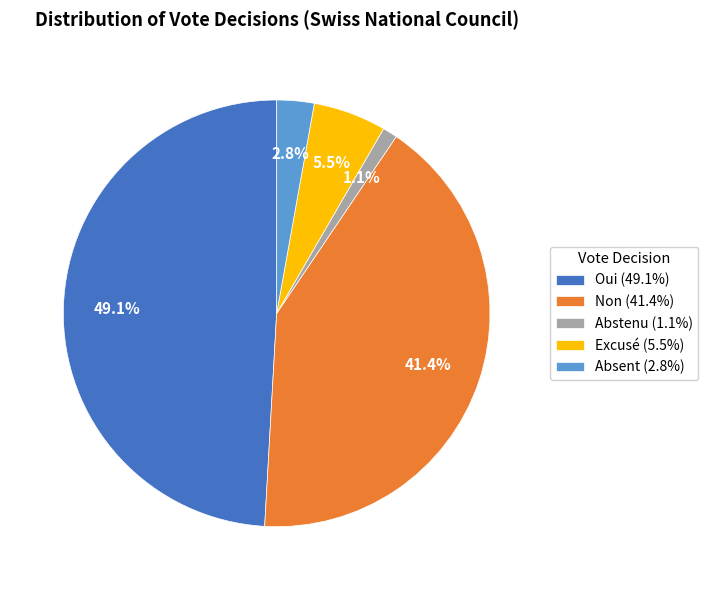

Approximately how many times larger is the value at Non (41.4%) compared to Excusé (5.5%)?

7.5